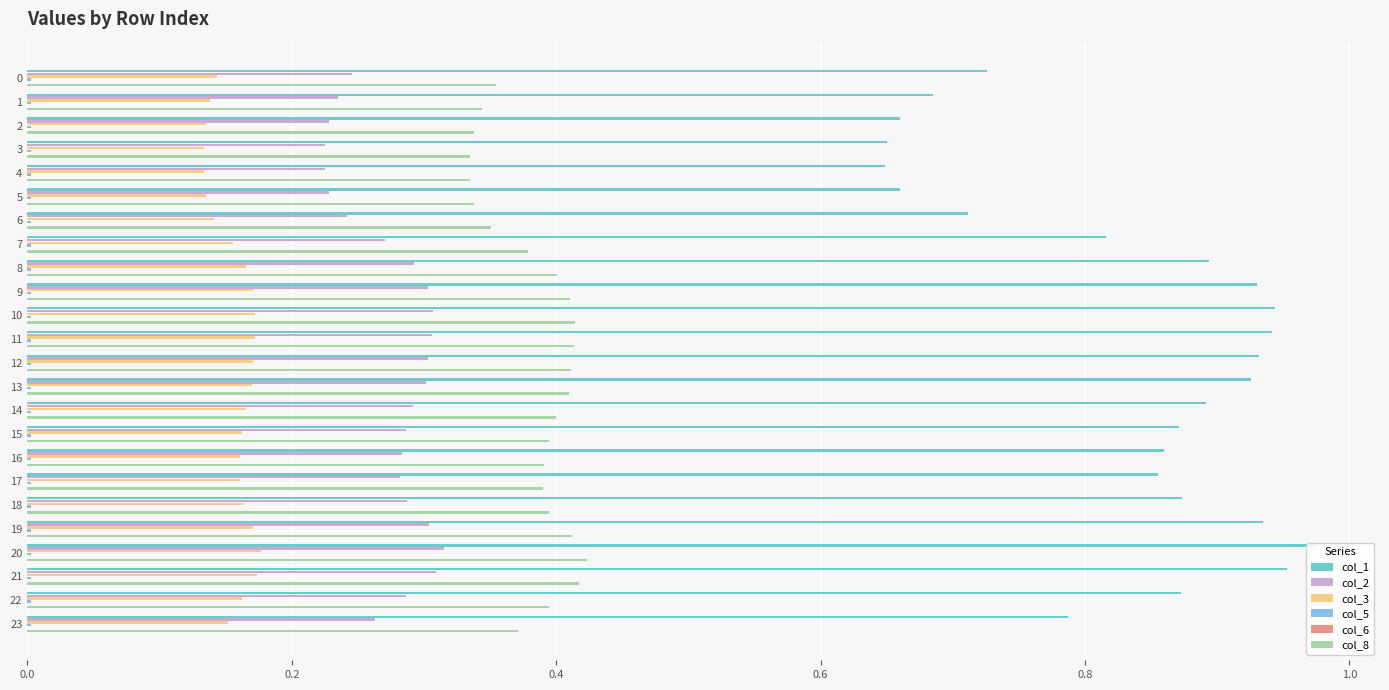

What is the sum of all col_8 values?

9.2